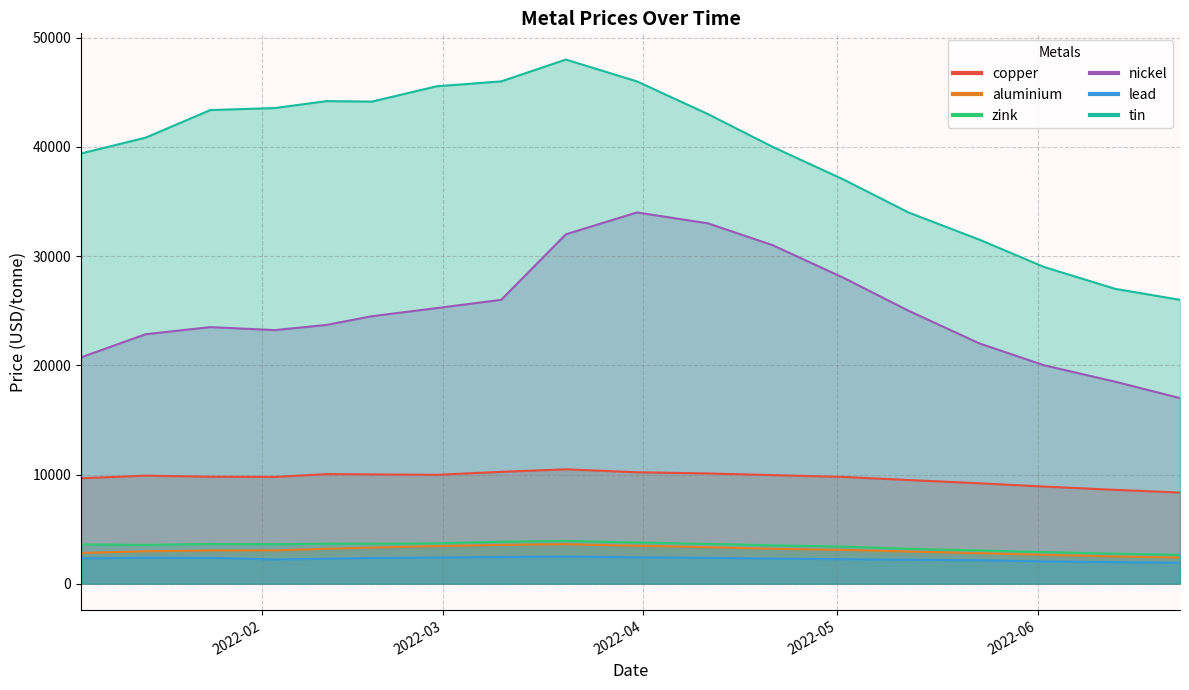

What is the difference between the aluminium values at 2022-06-23 and 2022-03-10?

1160.0